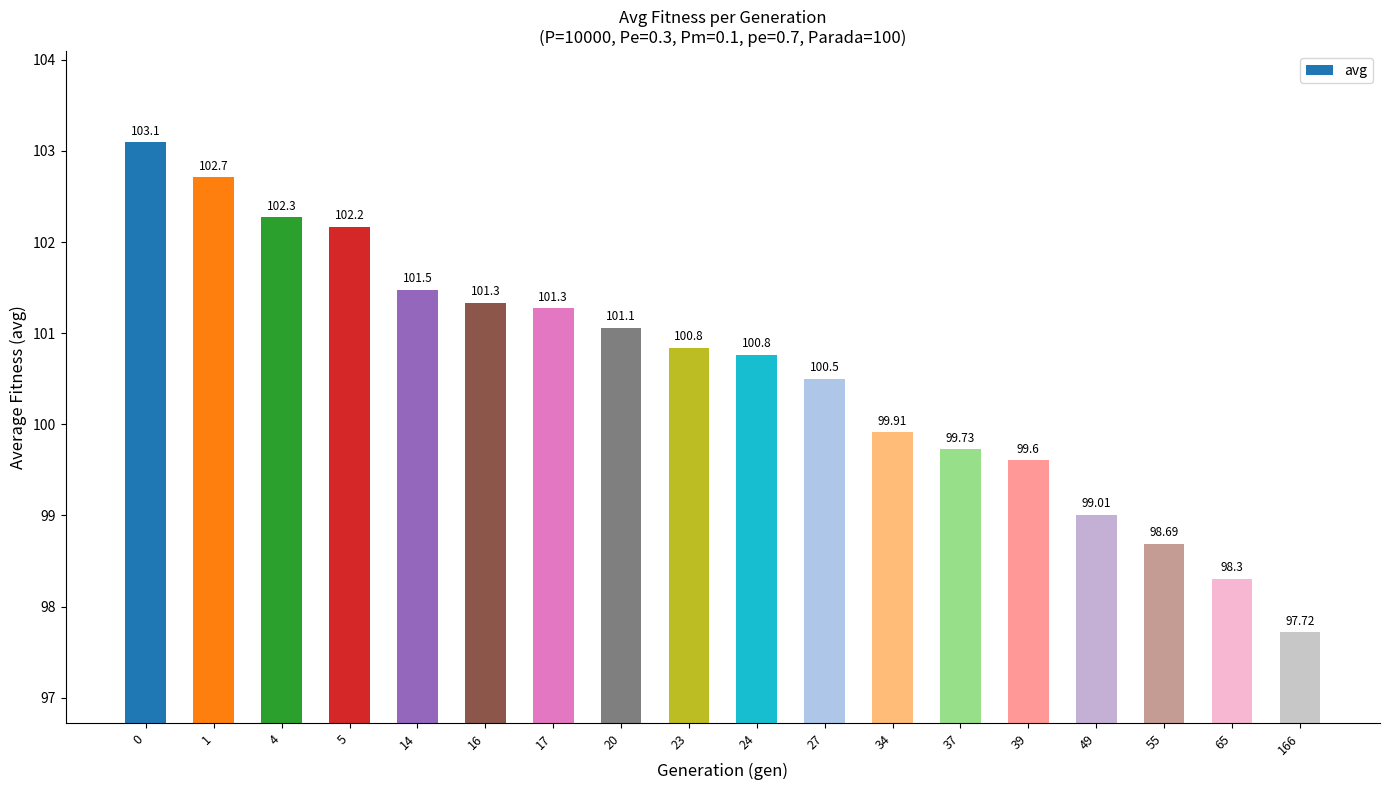

List the labels in order of value, largest first.

0, 1, 4, 5, 14, 16, 17, 20, 23, 24, 27, 34, 37, 39, 49, 55, 65, 166